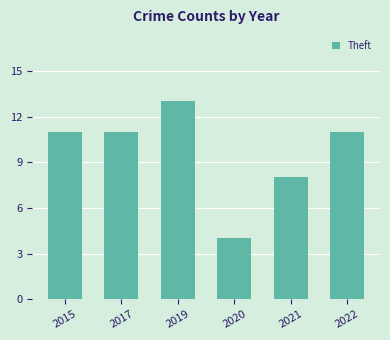

Count the values in the range 8 to 11.

4